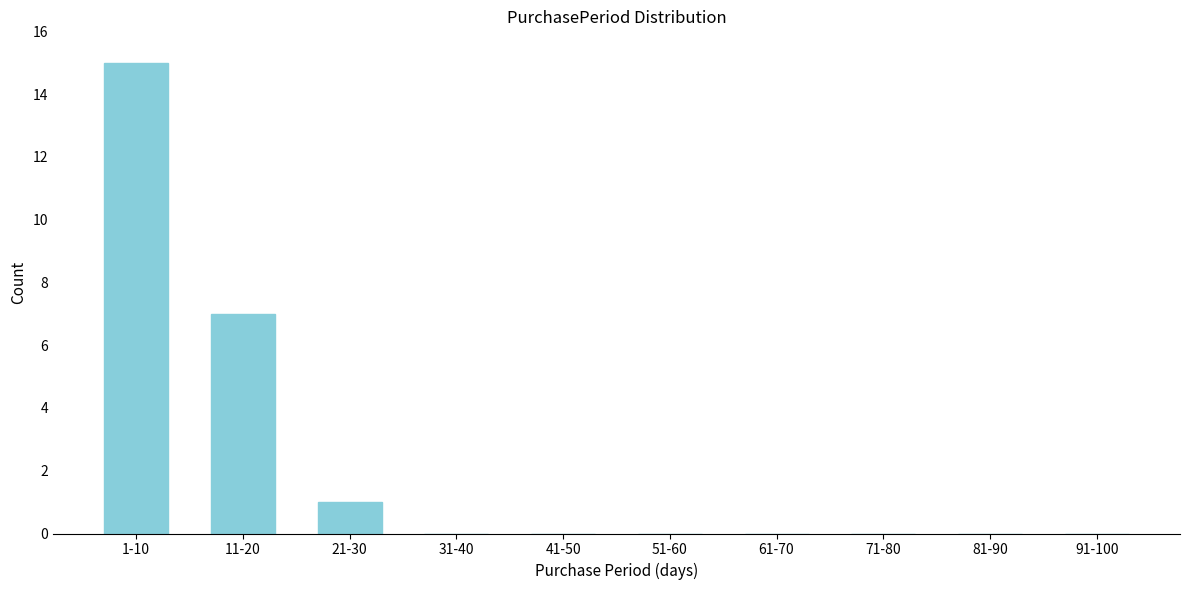

Reading right to left, extract all data points from this chart.

91-100=0	81-90=0	71-80=0	61-70=0	51-60=0	41-50=0	31-40=0	21-30=1	11-20=7	1-10=15